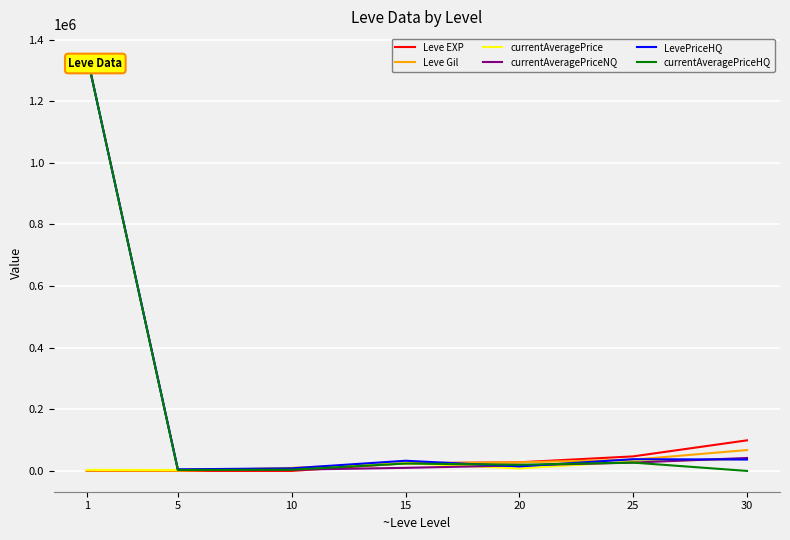

What are all the series names shown in the legend?

Leve EXP, Leve Gil, currentAveragePrice, currentAveragePriceNQ, LevePriceHQ, currentAveragePriceHQ